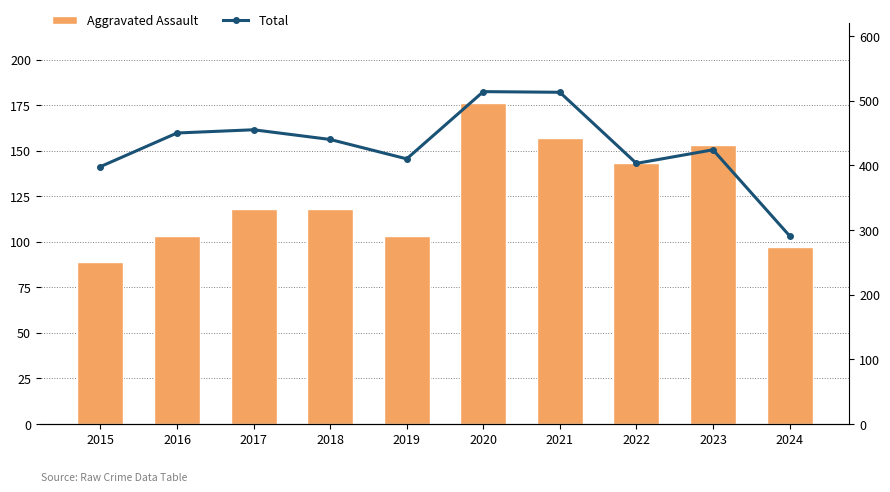

At which label is Total closest to 402?

2022